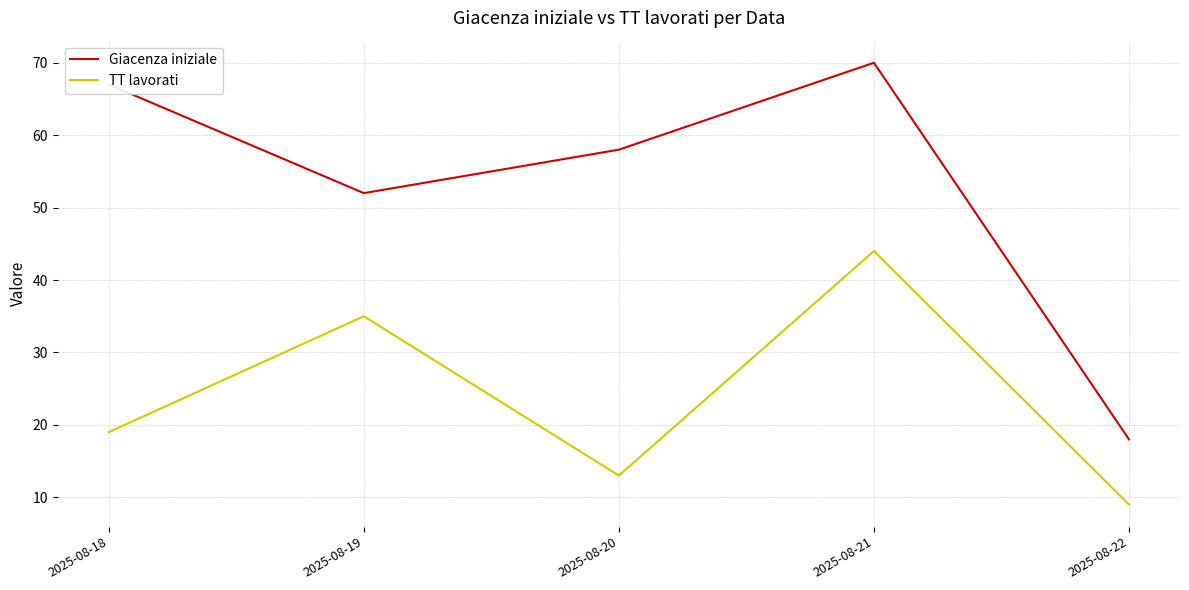

Where is Giacenza iniziale nearest to the value 44?

2025-08-19